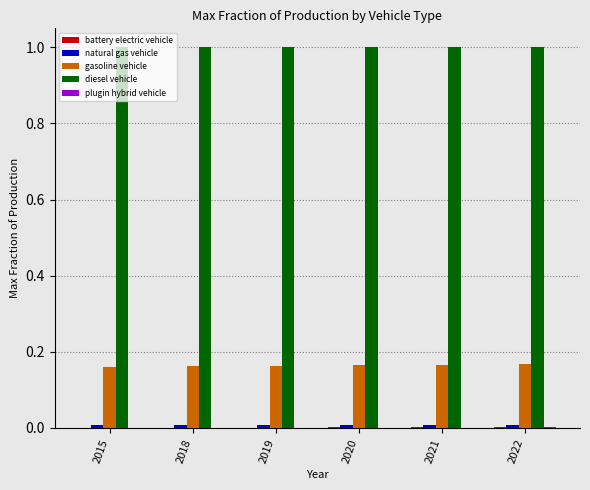

The diesel vehicle series shows 1.0 at 2021. True or false?

True